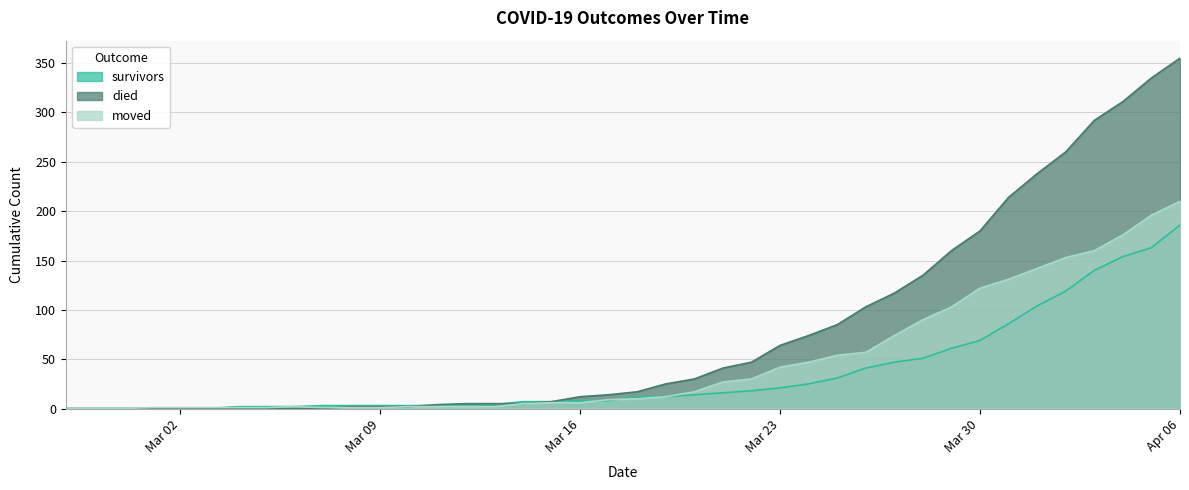

Is it true that survivors equals 130 at Apr 06?

False